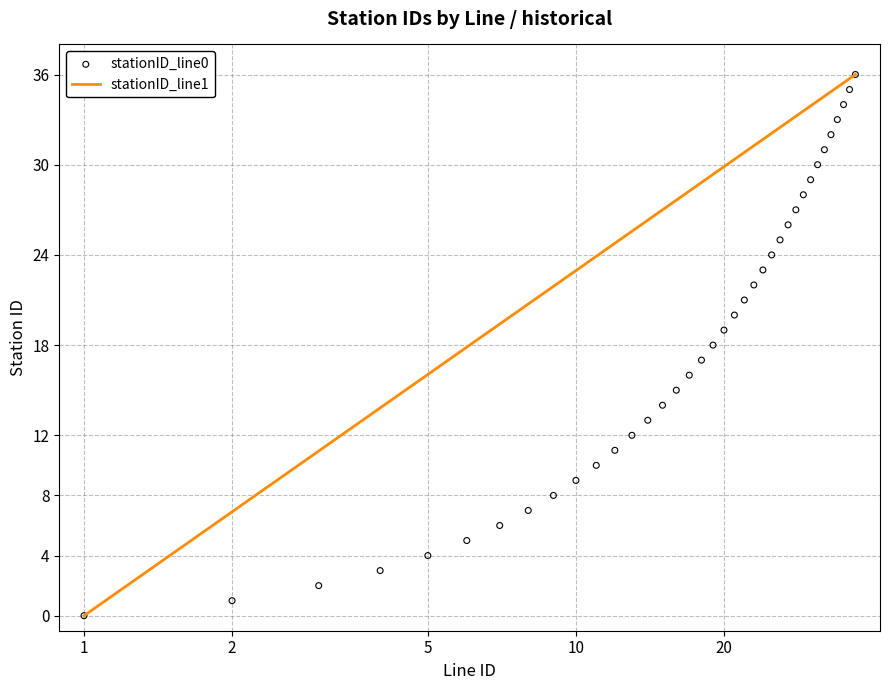

True or false: stationID_line1 has a value of 16.0 at 5.

True